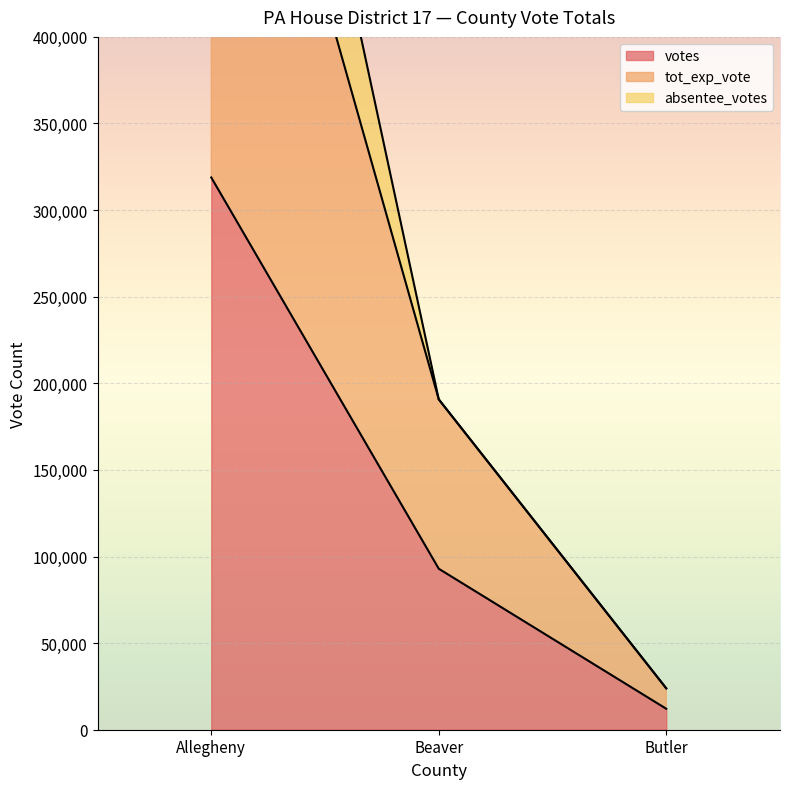

What is the sum of all votes values?

423875